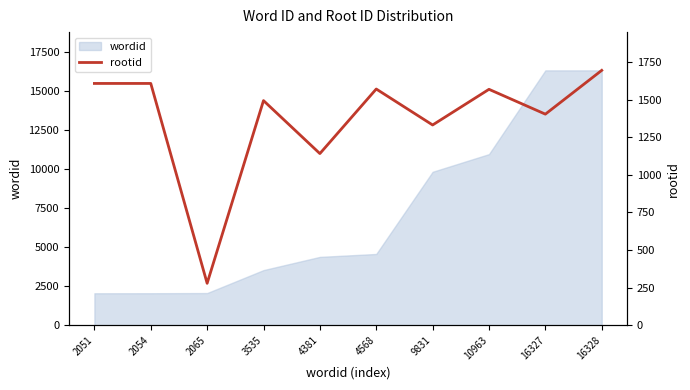

At which category does the data reach its first local valley?

2065